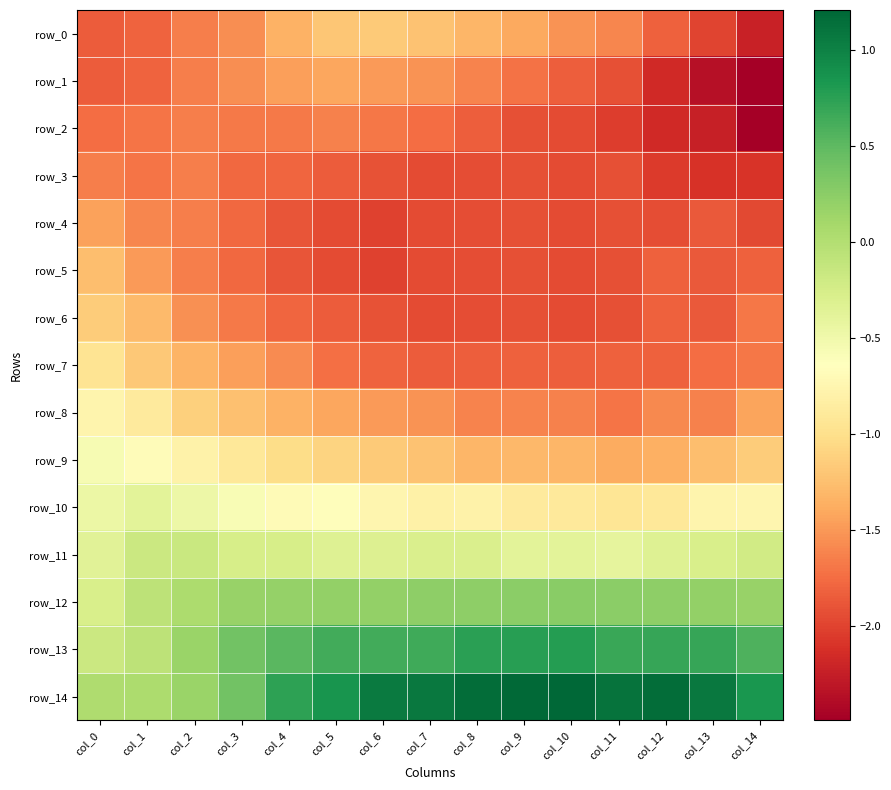

Which series has the widest spread of values?

row_14